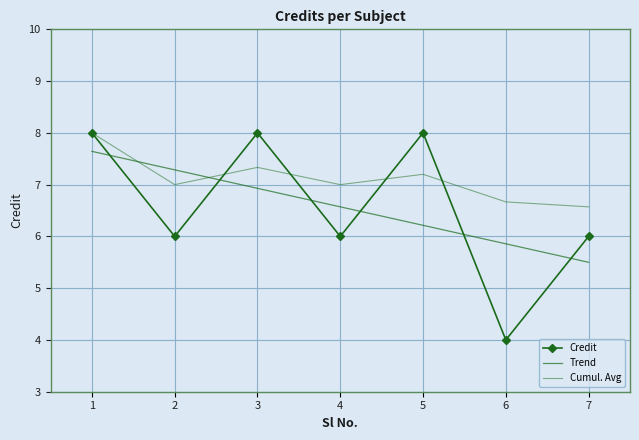

What is the difference between the maximum and second lowest values?

2